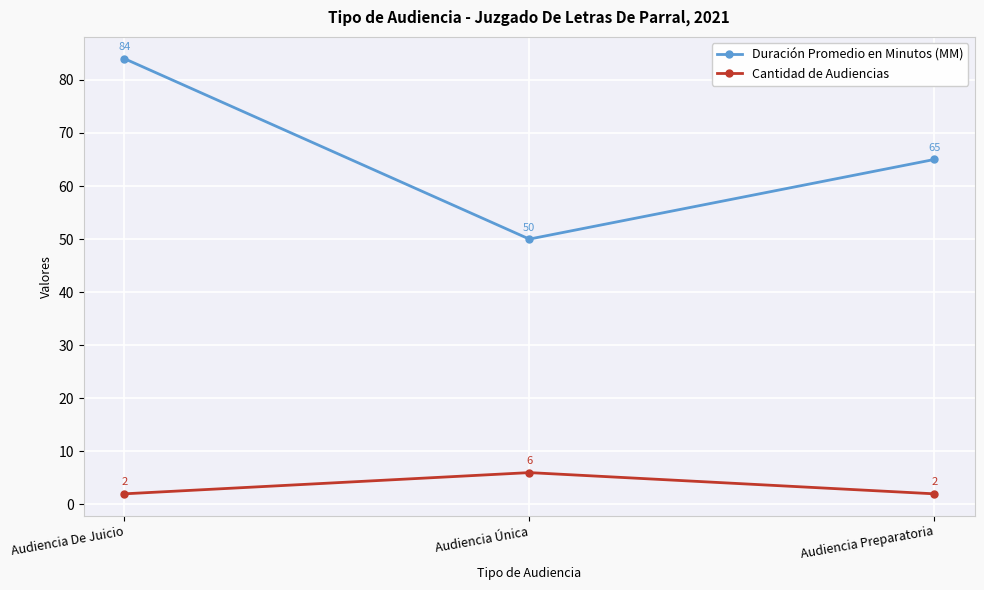

Is this an area chart (filled region under the line)?

No